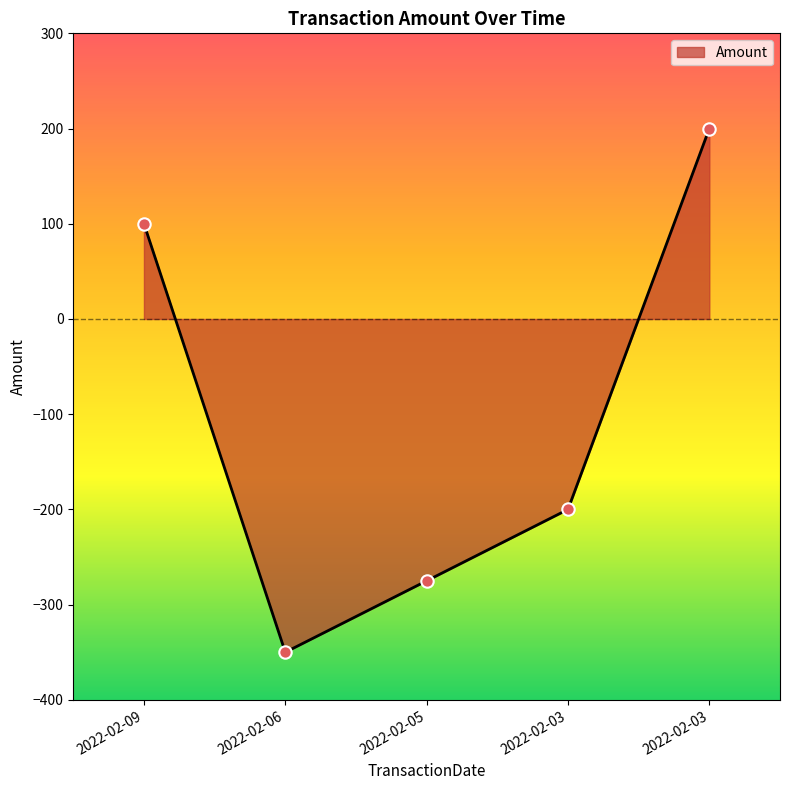

Which has a higher value, 2022-02-09 or 2022-02-03?

2022-02-03